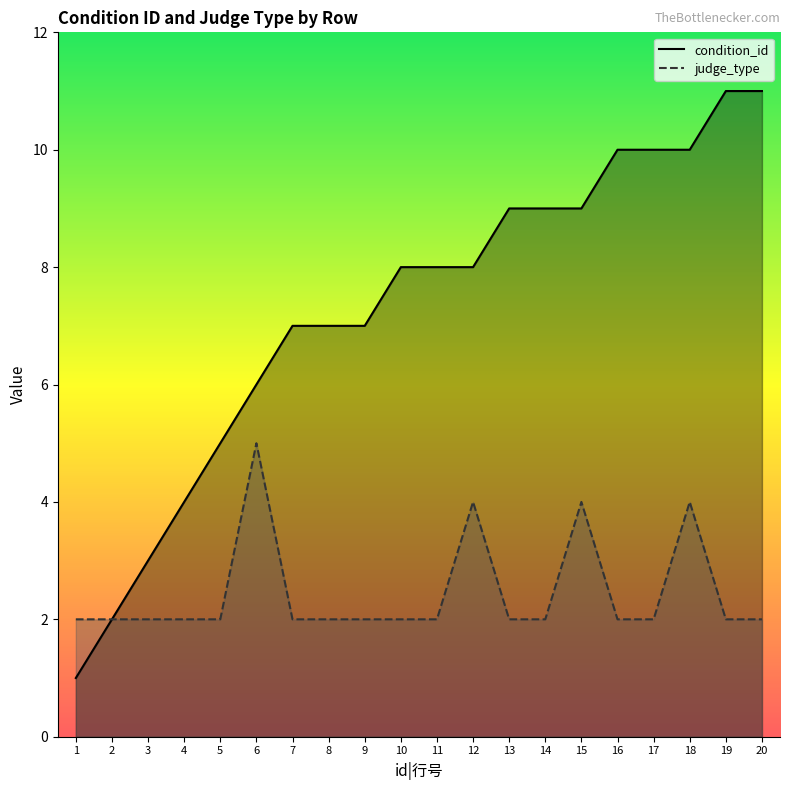

How many lines are shown in the chart?

2